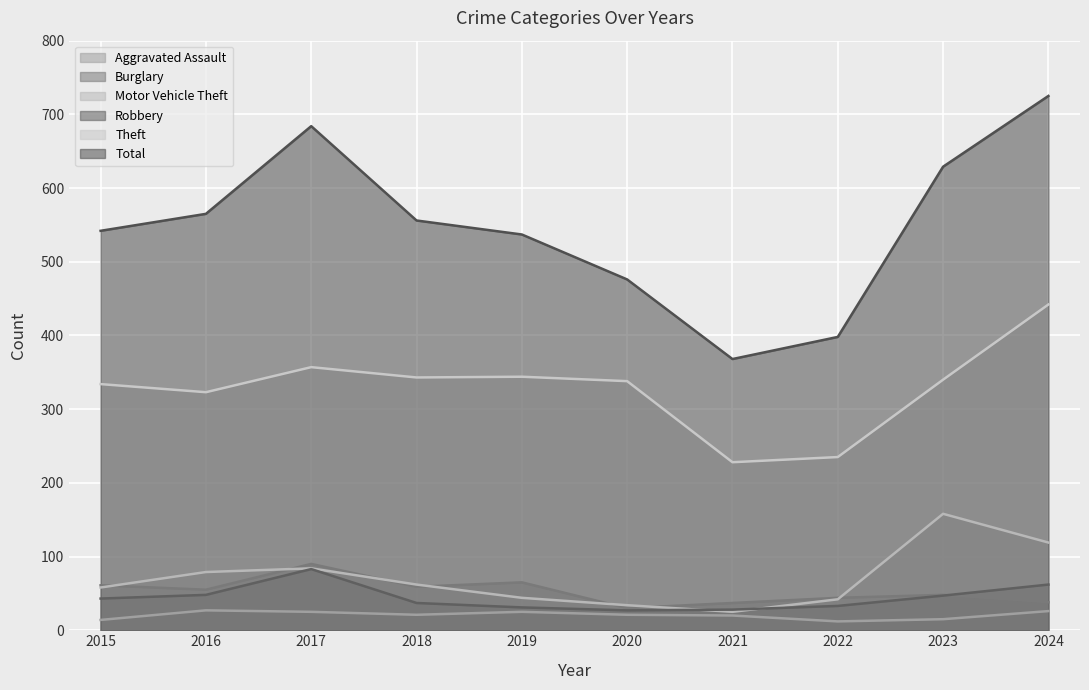

How many data points in Theft are less than 340?

5